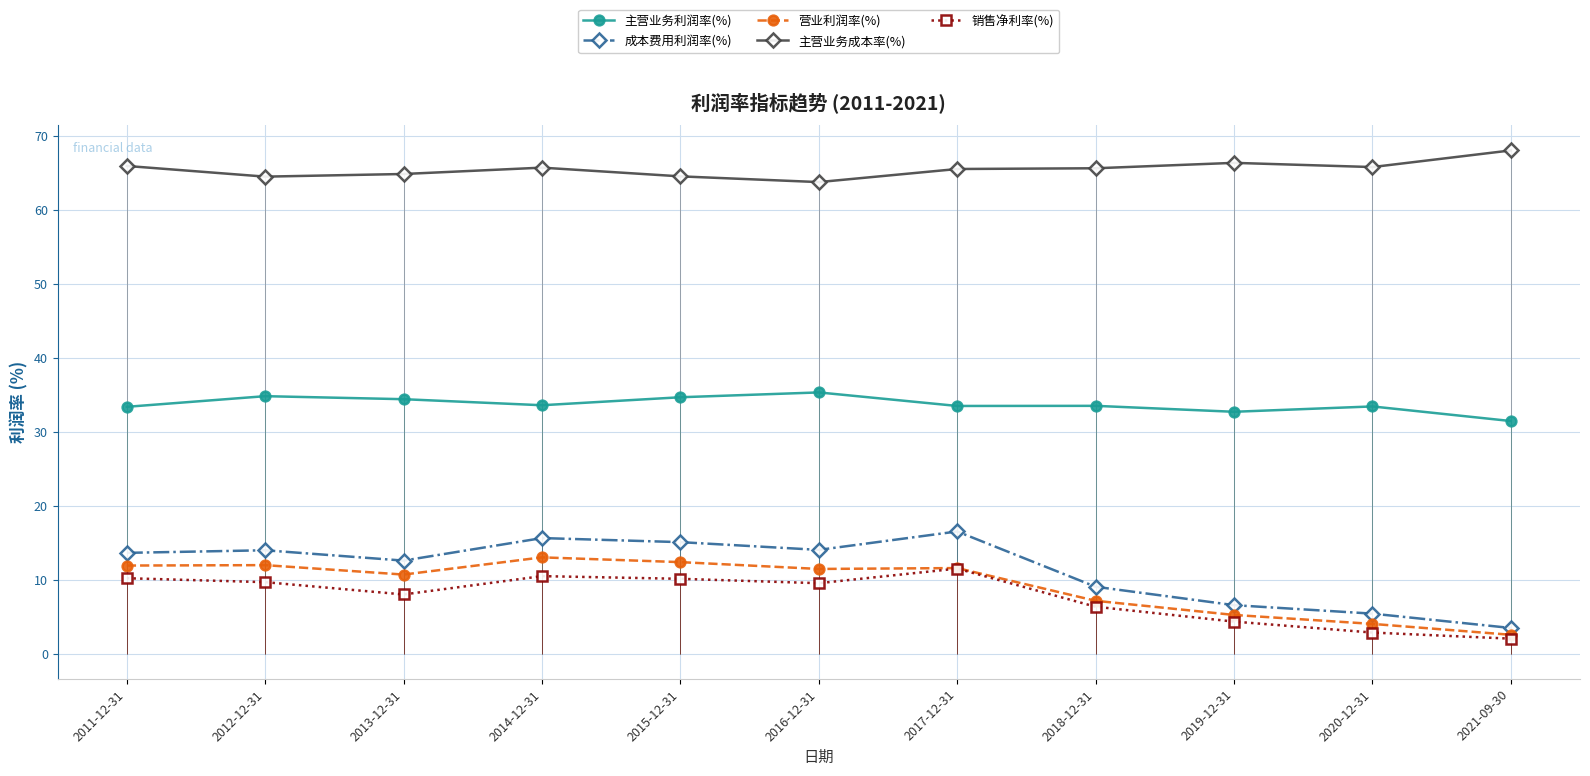

List the labels in order of 主营业务利润率(%) value, smallest first.

2021-09-30, 2019-12-31, 2011-12-31, 2020-12-31, 2017-12-31, 2018-12-31, 2014-12-31, 2013-12-31, 2015-12-31, 2012-12-31, 2016-12-31